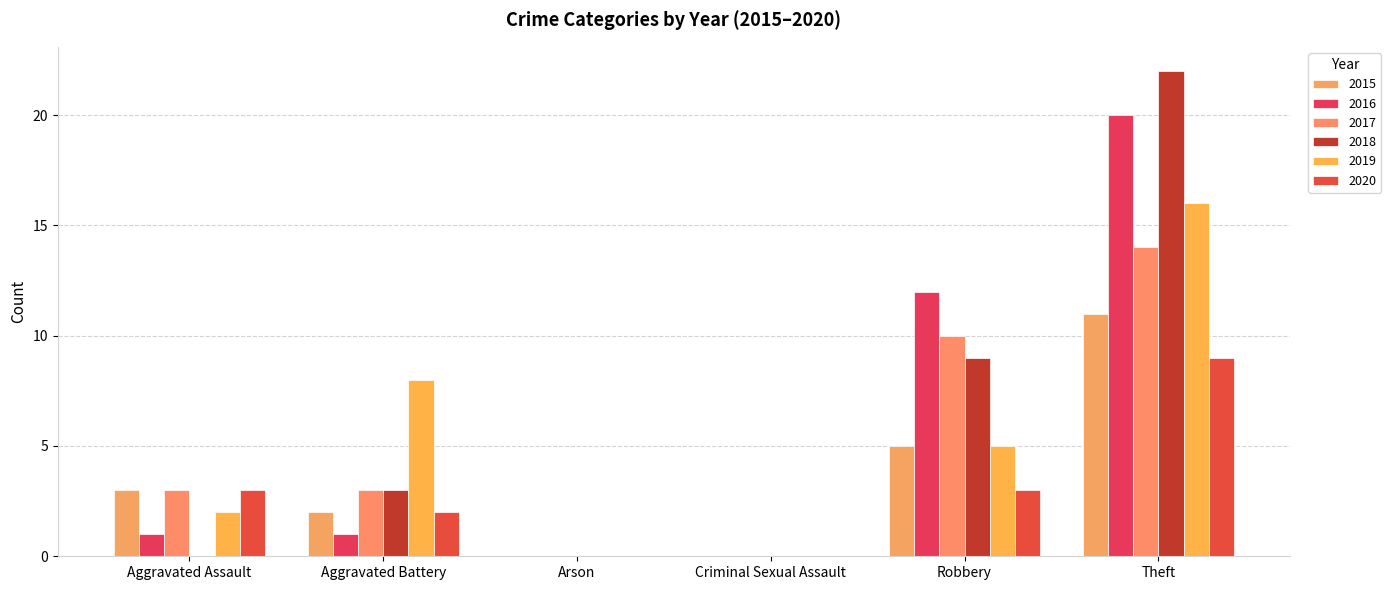

The value of 2019 at Aggravated Battery is 8. True or false?

True